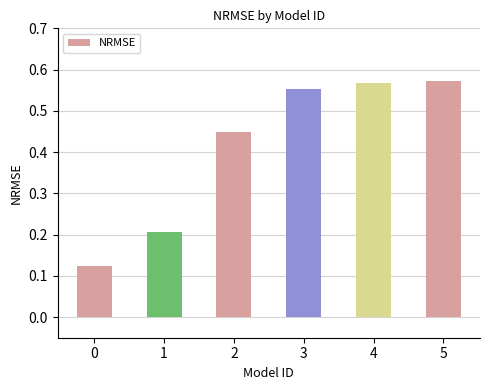

The chart shows a value of 0.2 at 0. True or false?

False